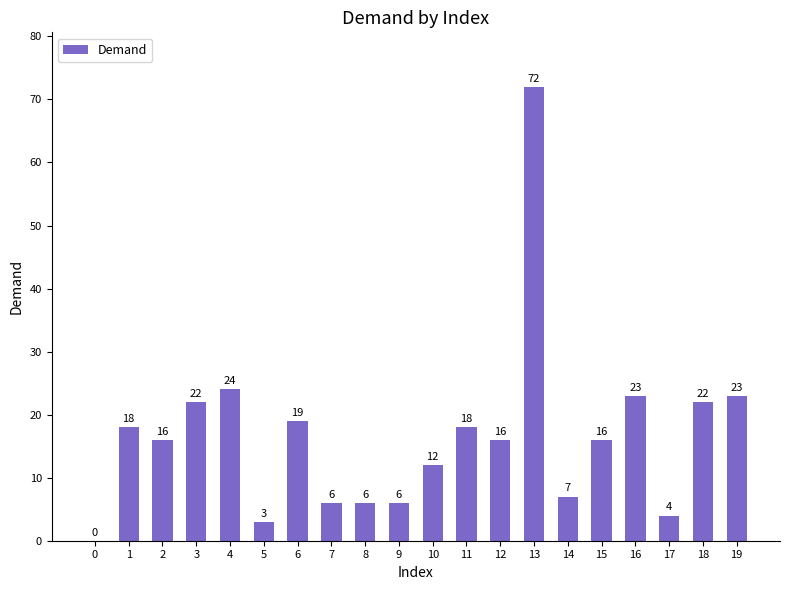

What is the change in value from 4 to 8?

-18